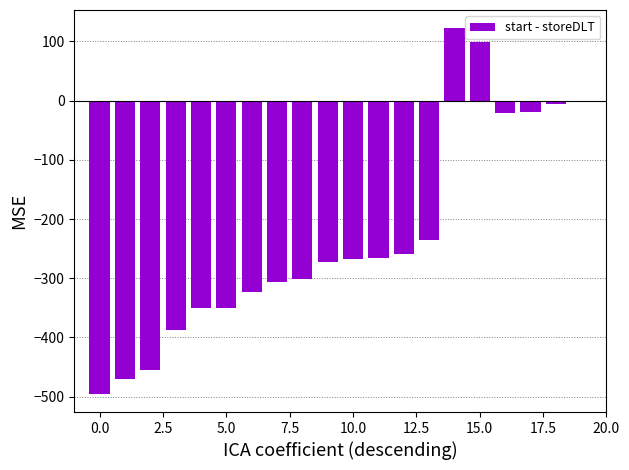

What is the sum of all values?

-4565